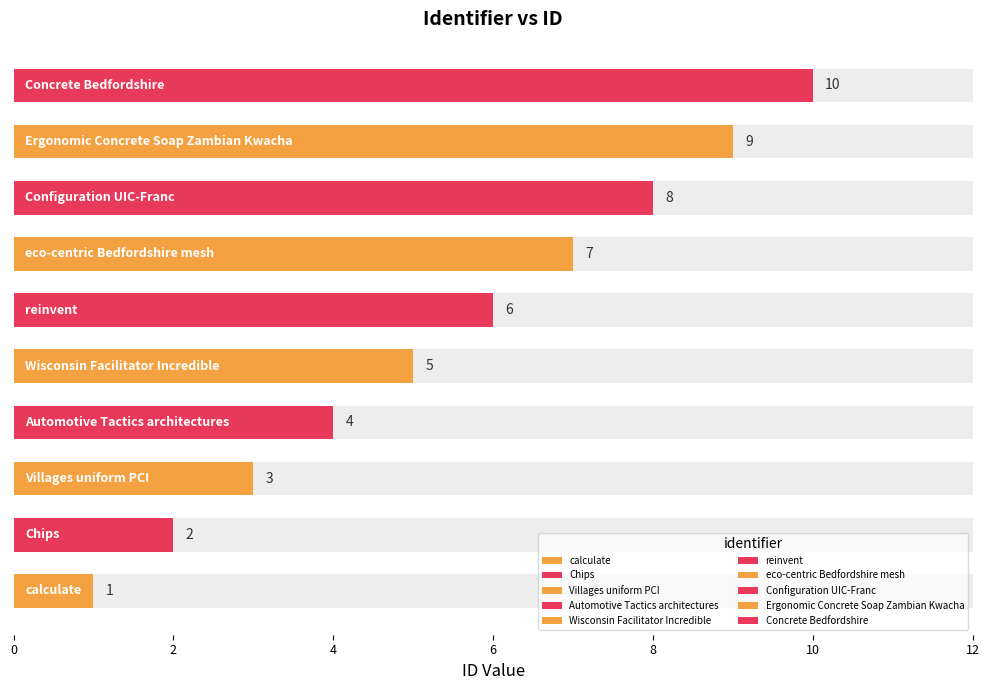

Are the bars horizontal?

Yes